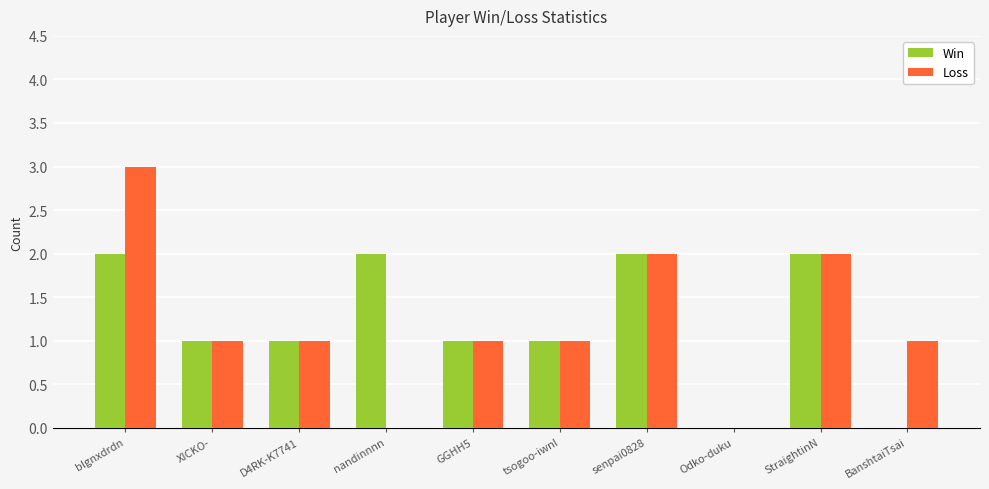

True or false: Loss has a value of 2 at GGHH5.

False